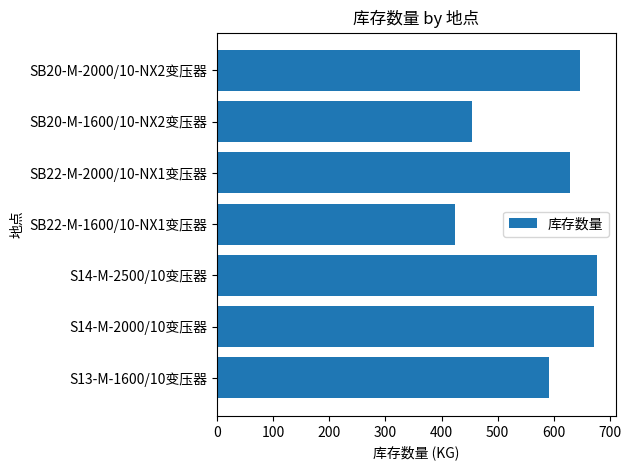

What is the difference between the values at S14-M-2000/10变压器 and SB22-M-2000/10-NX1变压器?

42.9